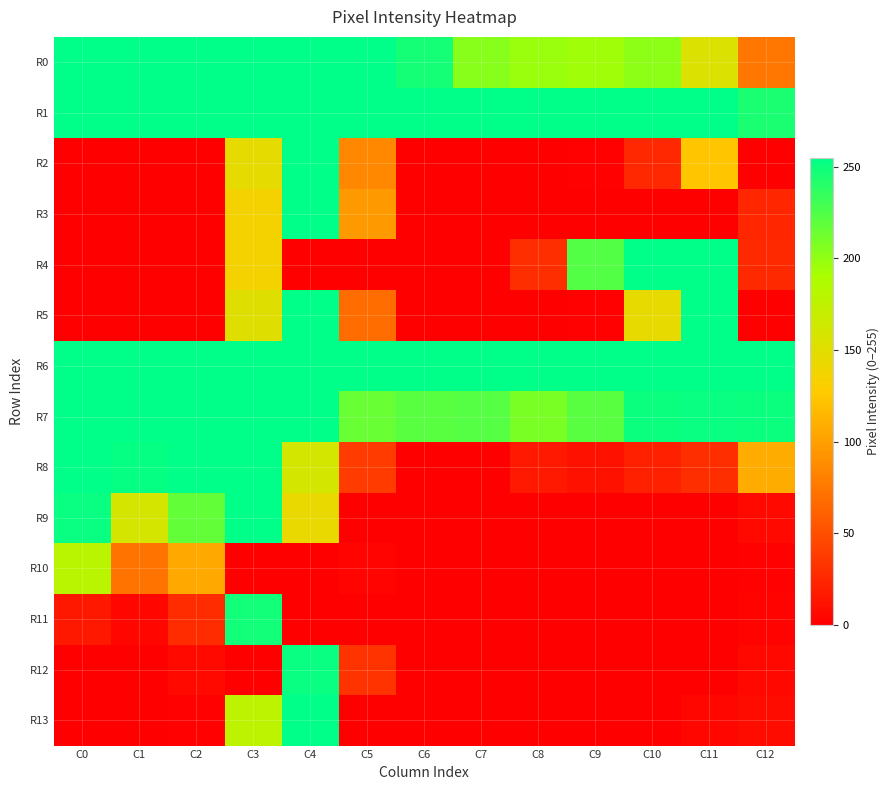

Between C7 and C8, which series saw the biggest shift?

R4